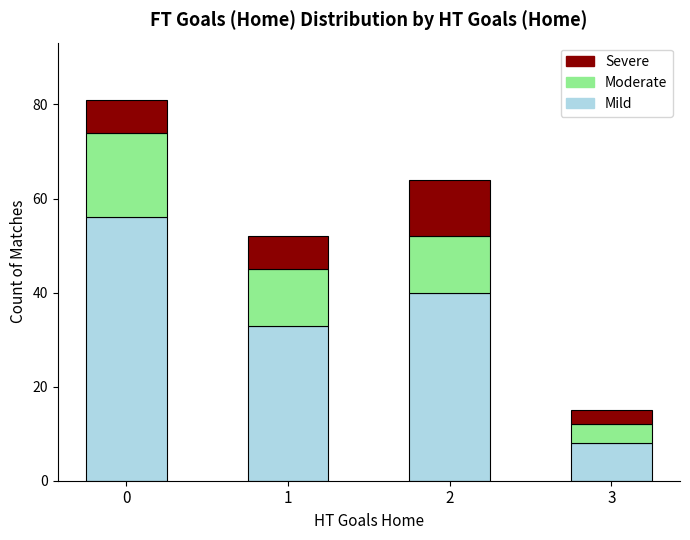

Is it true that Mild equals 40 at 2?

True